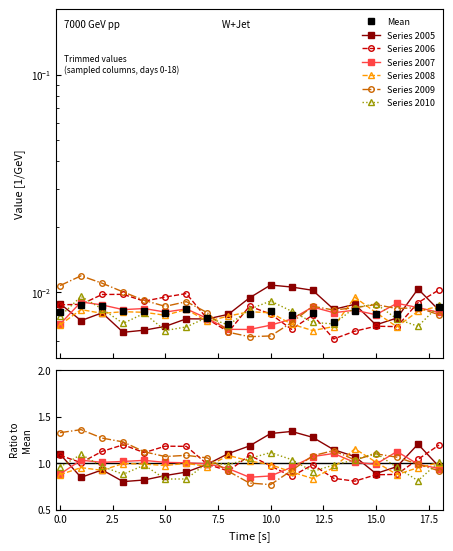

Does the chart have visible grid lines?

No